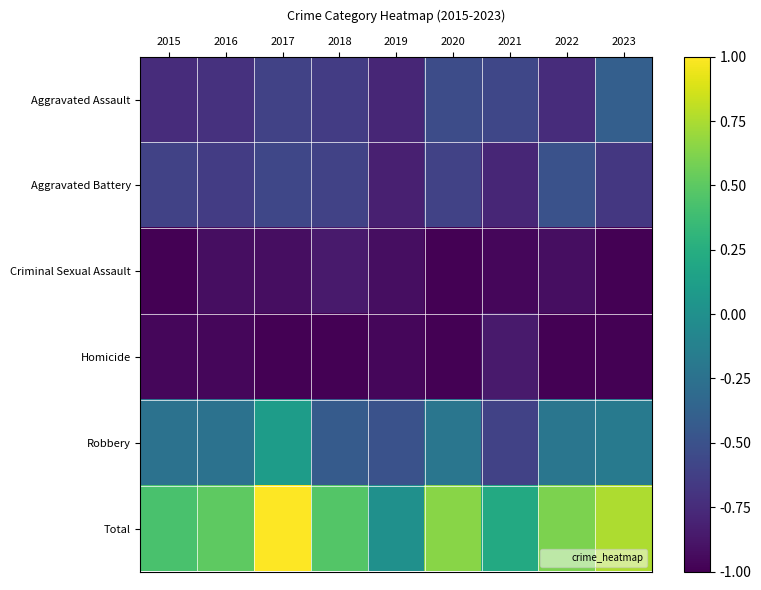

Reading left to right, transcribe all the data shown in this chart.

Aggravated Assault: 2015=-0.8	2016=-0.7	2017=-0.6	2018=-0.6	2019=-0.8	2020=-0.5	2021=-0.6	2022=-0.8	2023=-0.4
Aggravated Battery: 2015=-0.6	2016=-0.6	2017=-0.6	2018=-0.6	2019=-0.8	2020=-0.6	2021=-0.8	2022=-0.5	2023=-0.7
Criminal Sexual Assault: 2015=-1.0	2016=-0.9	2017=-0.9	2018=-0.9	2019=-0.9	2020=-1.0	2021=-1.0	2022=-0.9	2023=-1.0
Homicide: 2015=-1.0	2016=-1.0	2017=-1.0	2018=-1.0	2019=-1.0	2020=-1.0	2021=-0.9	2022=-1.0	2023=-1.0
Robbery: 2015=-0.2	2016=-0.2	2017=0.1	2018=-0.4	2019=-0.5	2020=-0.2	2021=-0.6	2022=-0.2	2023=-0.2
Total: 2015=0.4	2016=0.5	2017=1.0	2018=0.5	2019=0.0	2020=0.6	2021=0.2	2022=0.6	2023=0.8